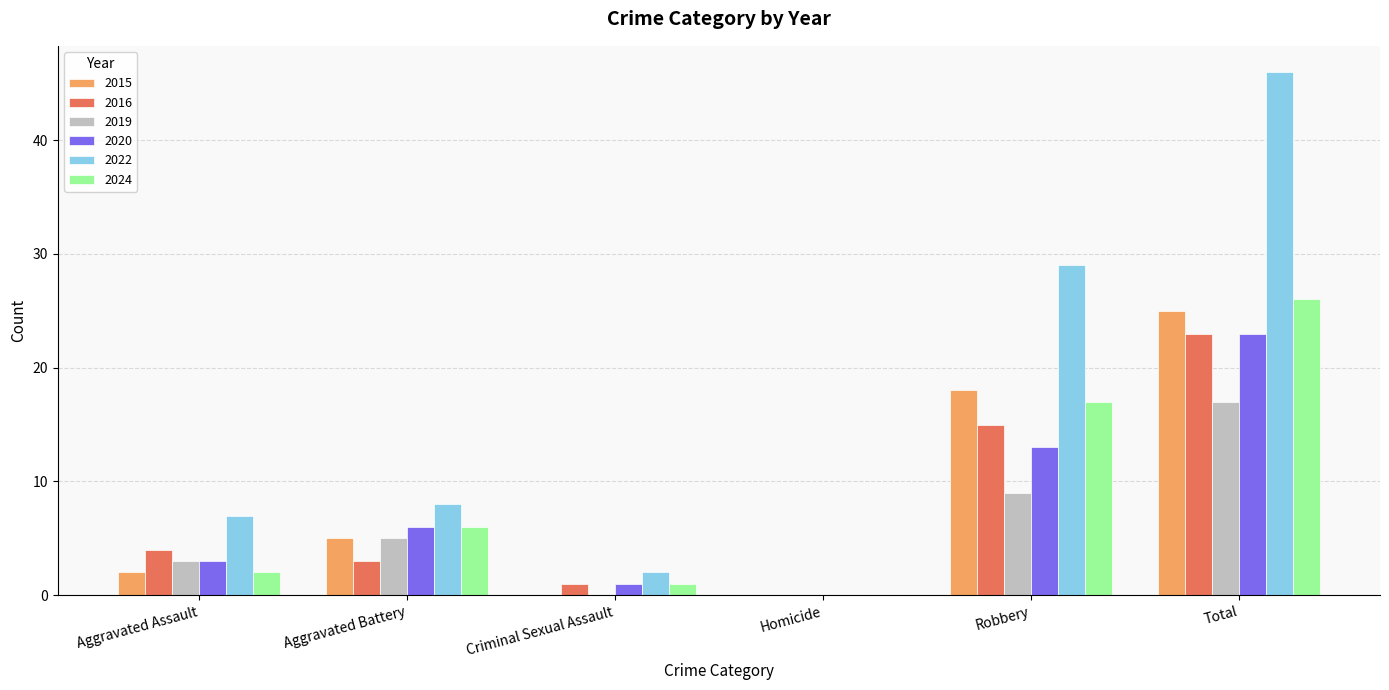

What is the maximum value for 2015?

25